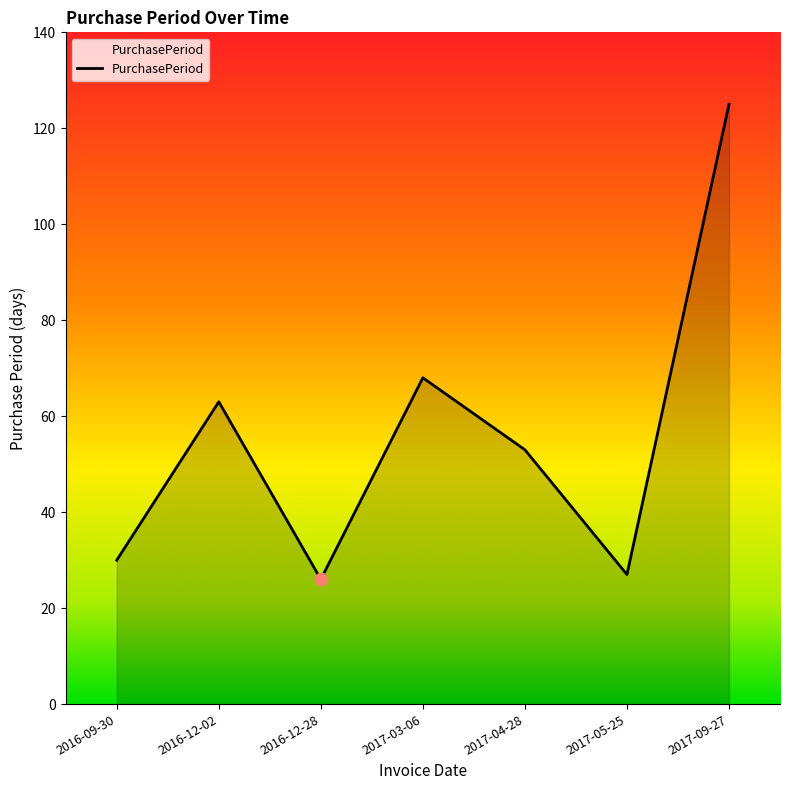

Between 2017-04-28 and 2017-05-25, which is larger?

2017-04-28